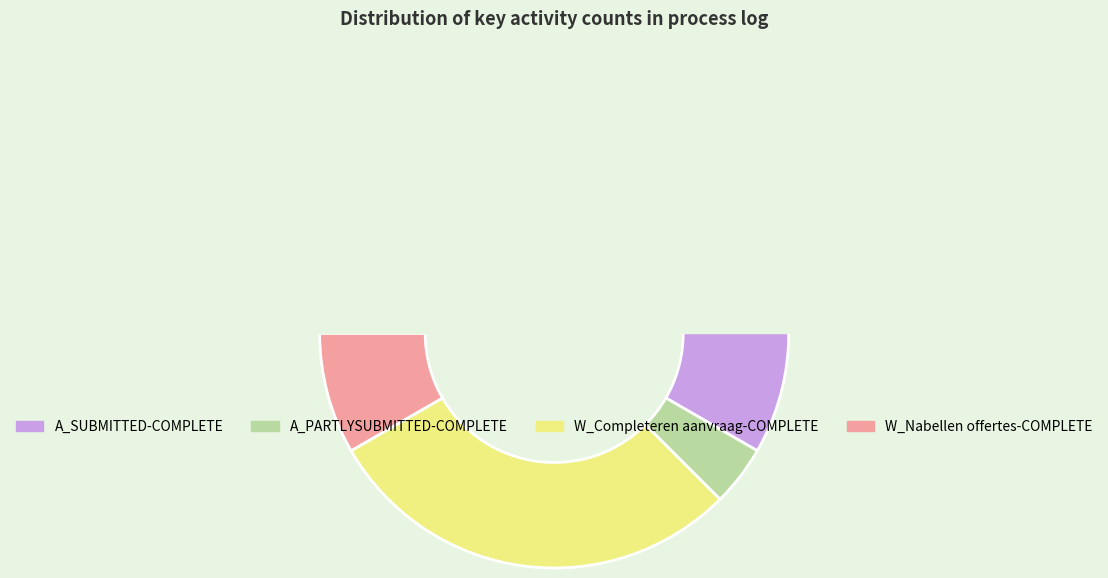

The W_Completeren aanvraag-COMPLETE slice represents 12% of the pie. True or false?

False